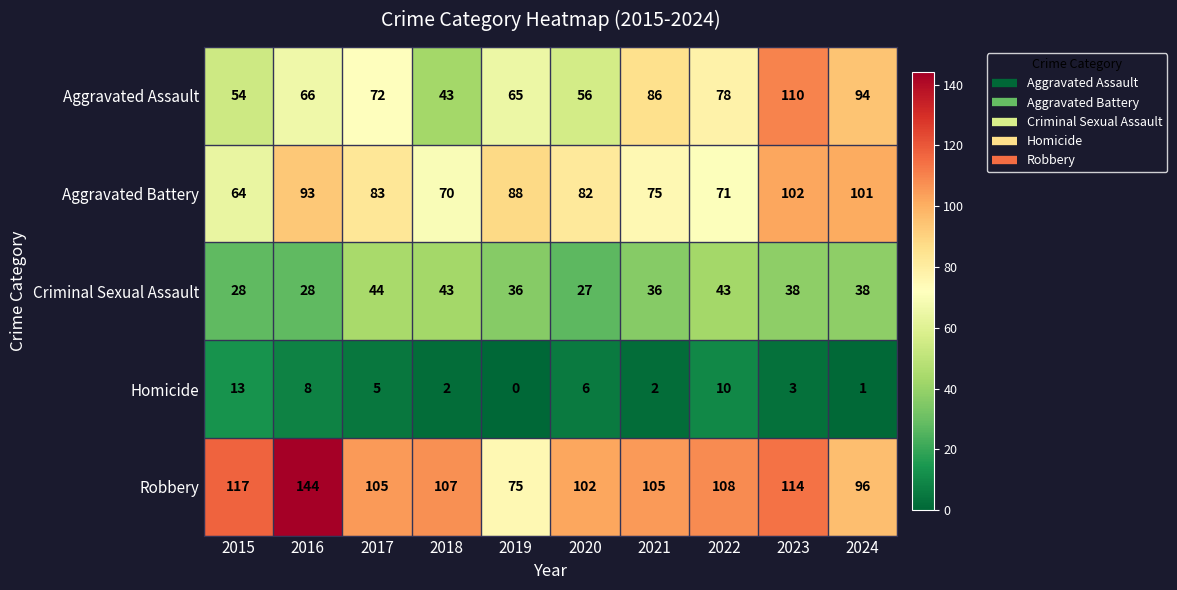

Between 2015 and 2017, which series saw the biggest shift?

Aggravated Battery